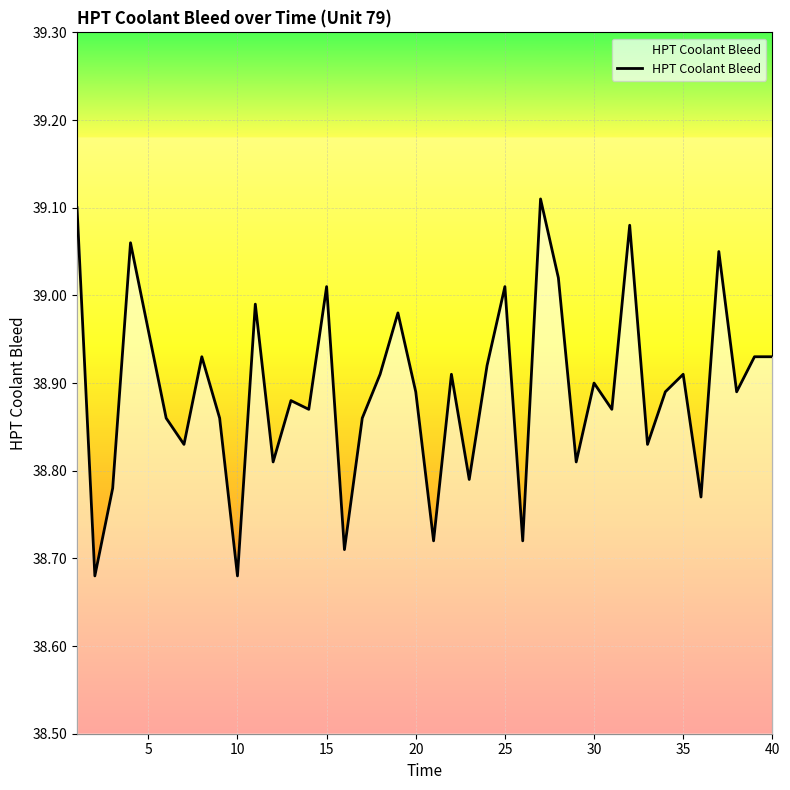

What is the difference between the maximum and minimum values?

0.4